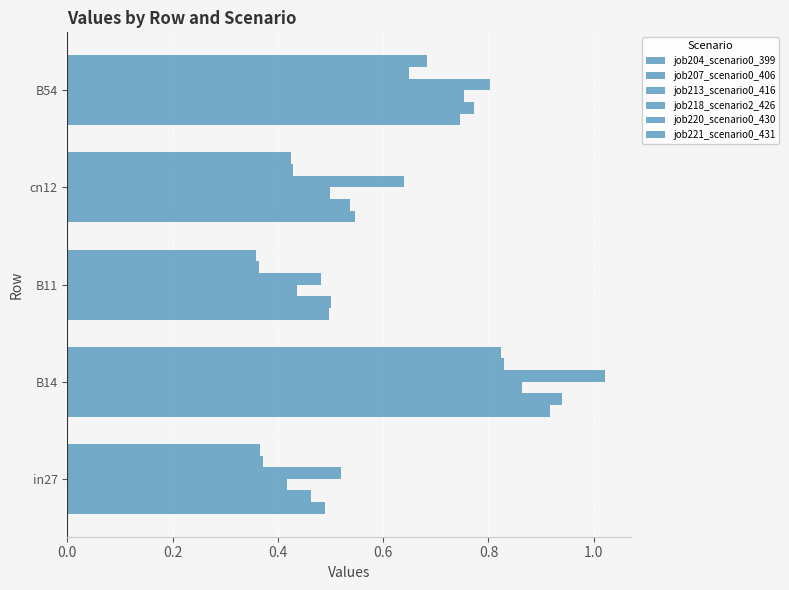

How many series are shown in this chart?

6